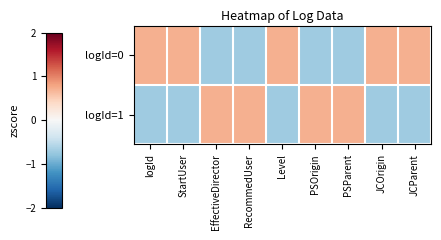

Which series has the largest range (max minus min)?

logId=0